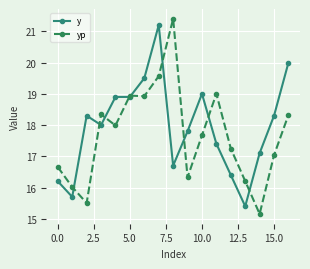

What is the smallest value displayed?

15.2